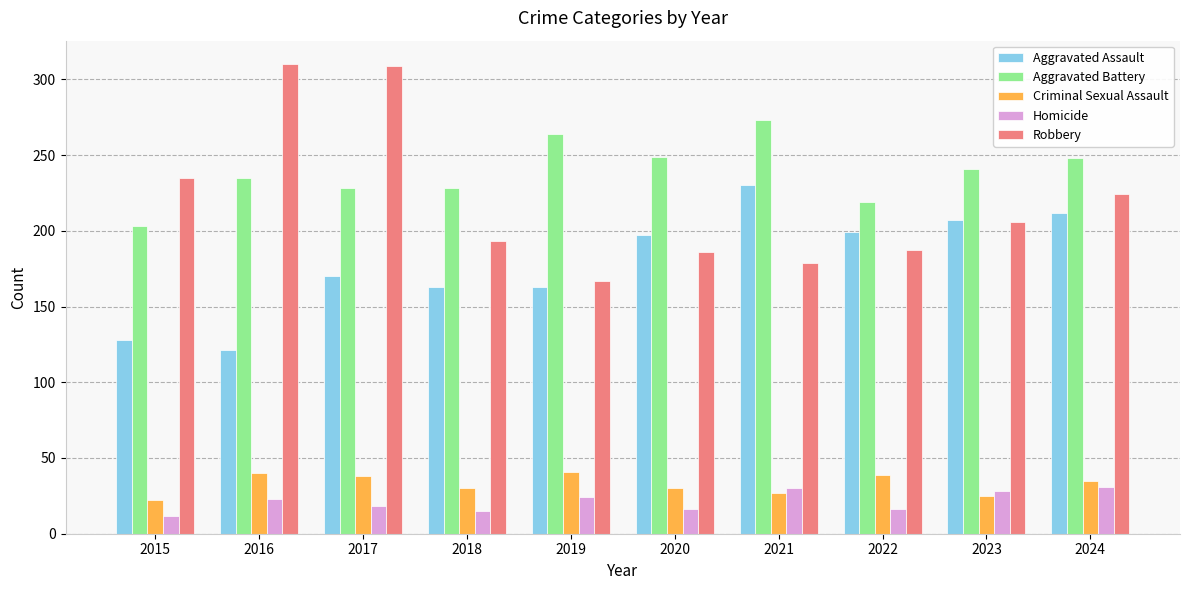

What is the difference between the second highest and minimum values in the Robbery series?

142